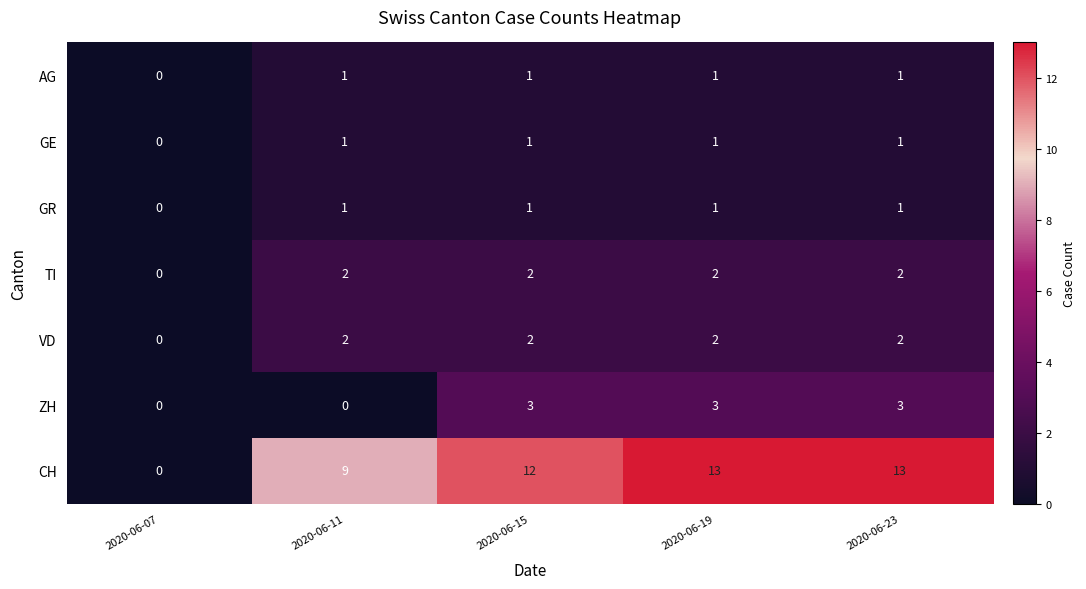

How many GE values are between 1 and 2?

4